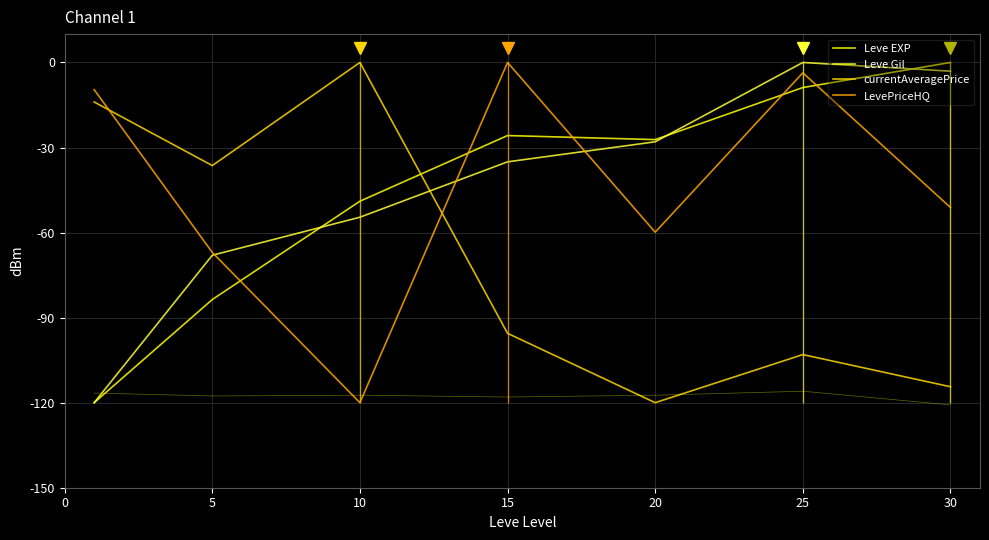

Which has a higher value, 5 or 10?

10